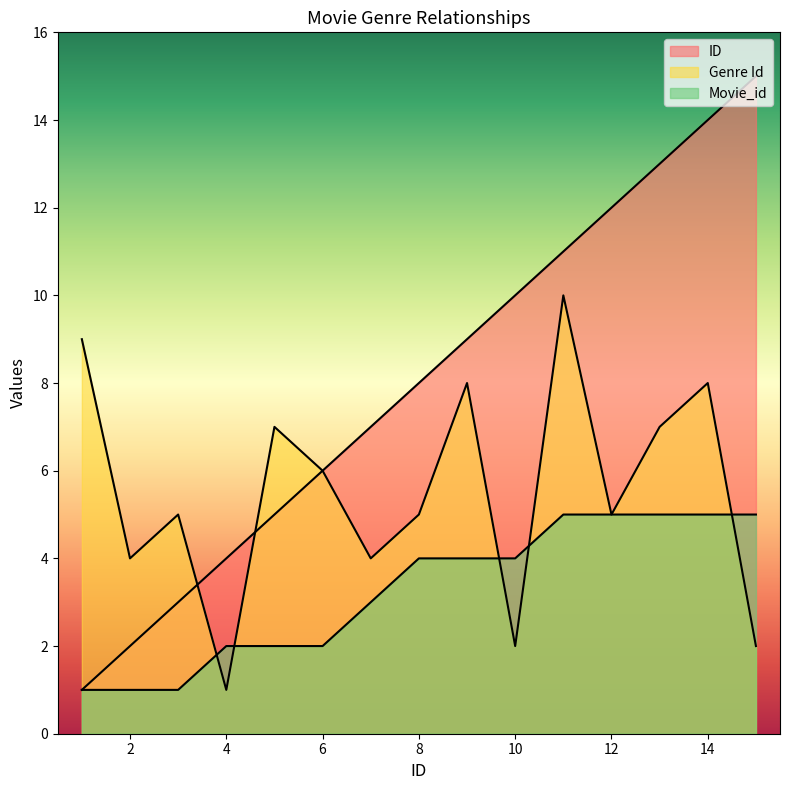

Rank the series at 6 from lowest to highest value.

Movie_id, ID, Genre Id